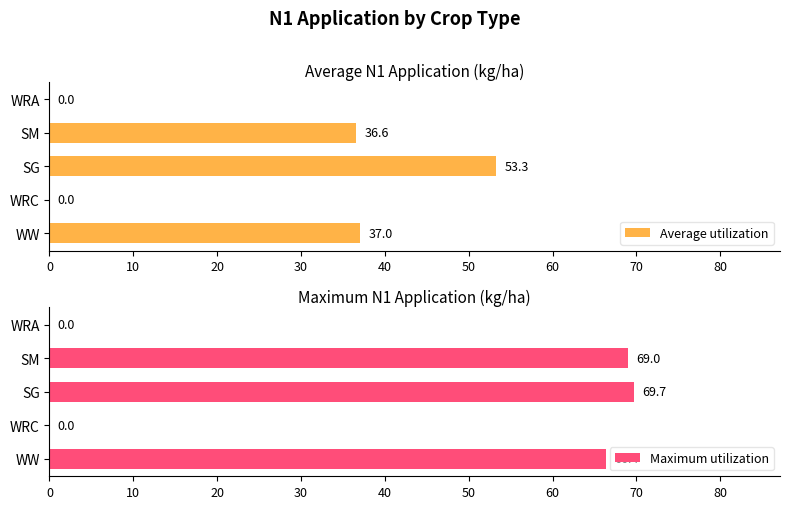

How many values in the Maximum utilization series are below 66?

2